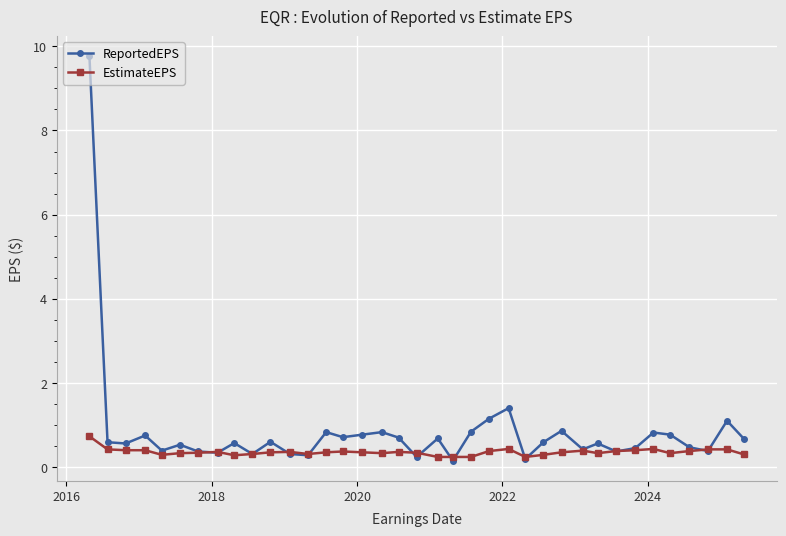

Which series has the largest total across all categories?

ReportedEPS